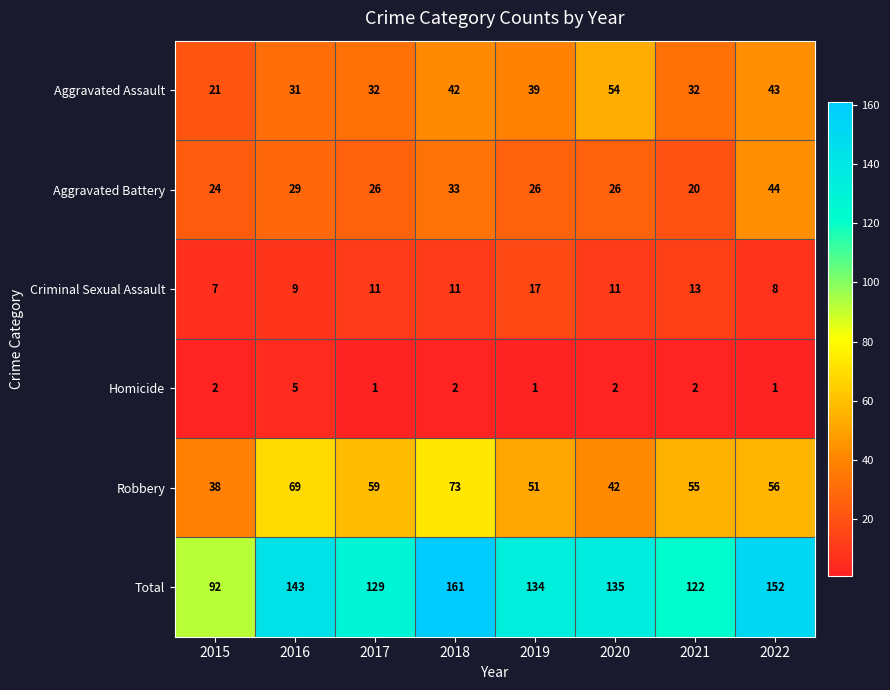

List the labels in order of Total value, largest first.

2018, 2022, 2016, 2020, 2019, 2017, 2021, 2015